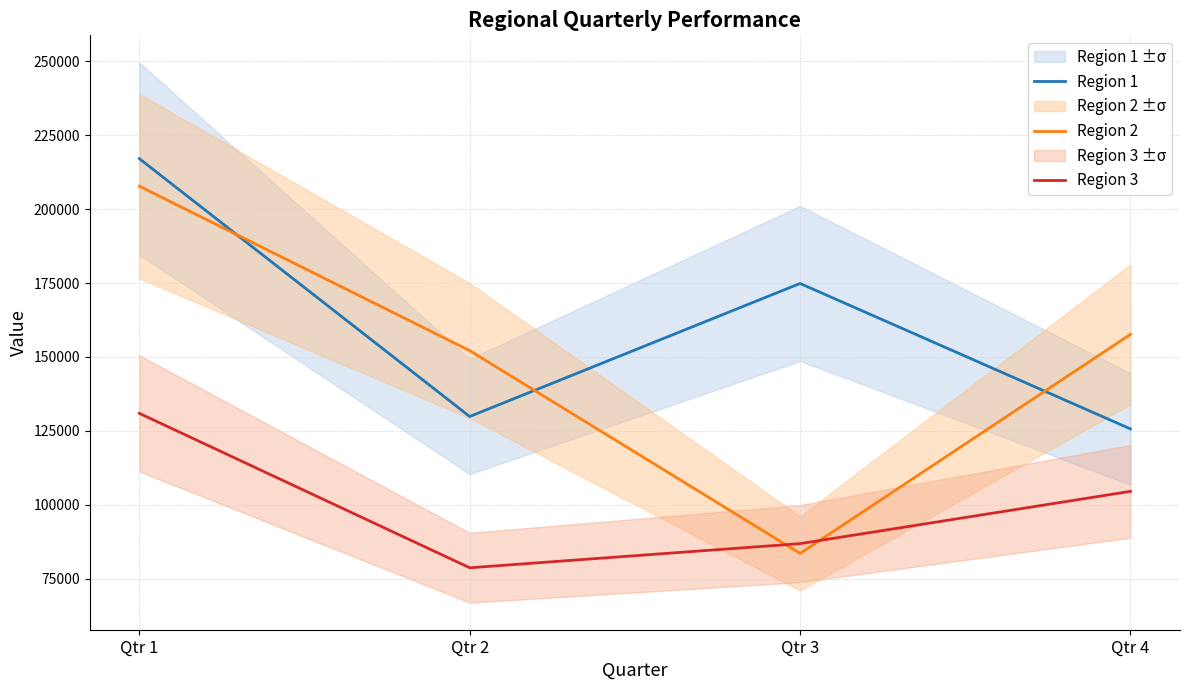

Which series changed the most between Qtr 1 and Qtr 3?

Region 2